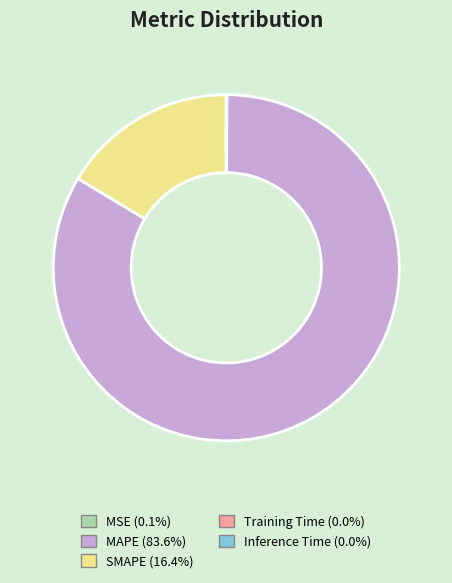

Is there a majority slice in this chart?

Yes